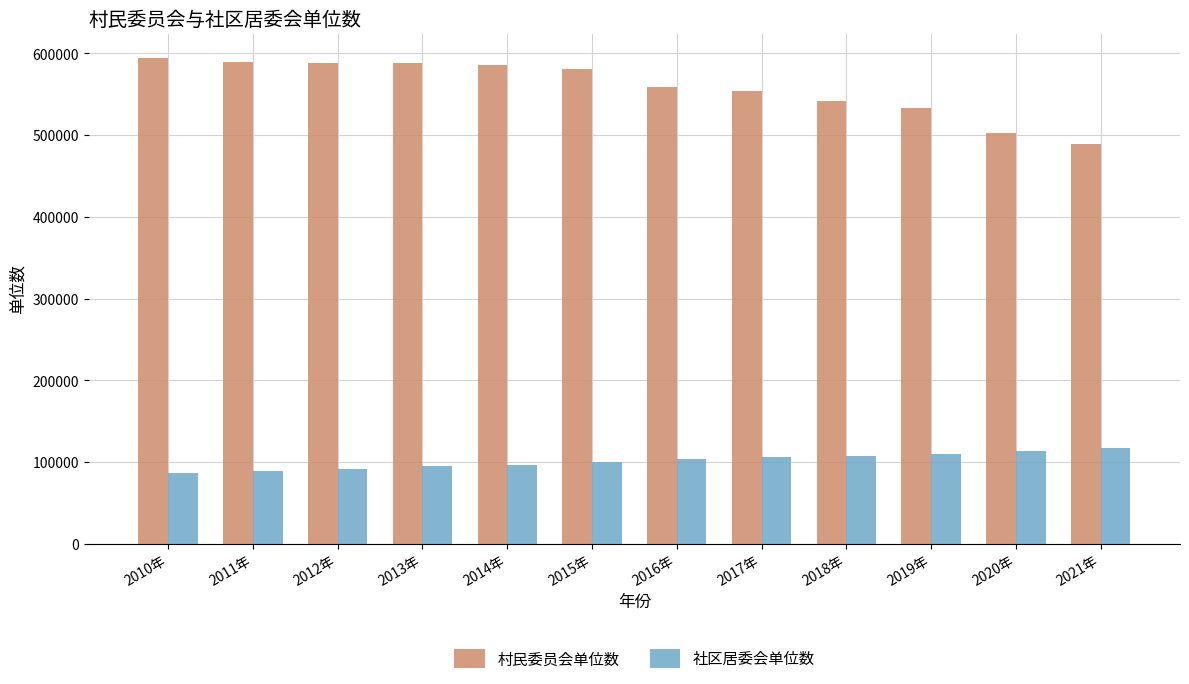

List the series in order of their peak value, highest first.

村民委员会单位数, 社区居委会单位数